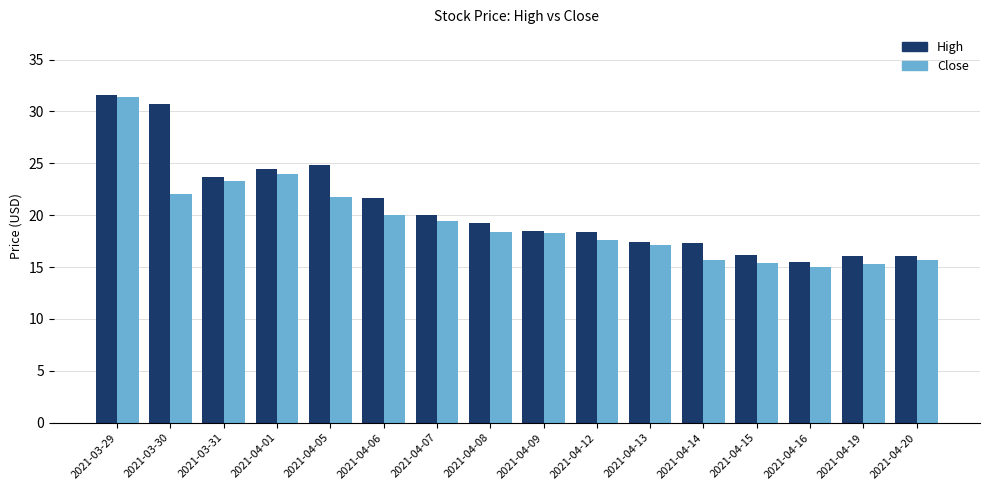

What is the smallest value displayed?

15.0